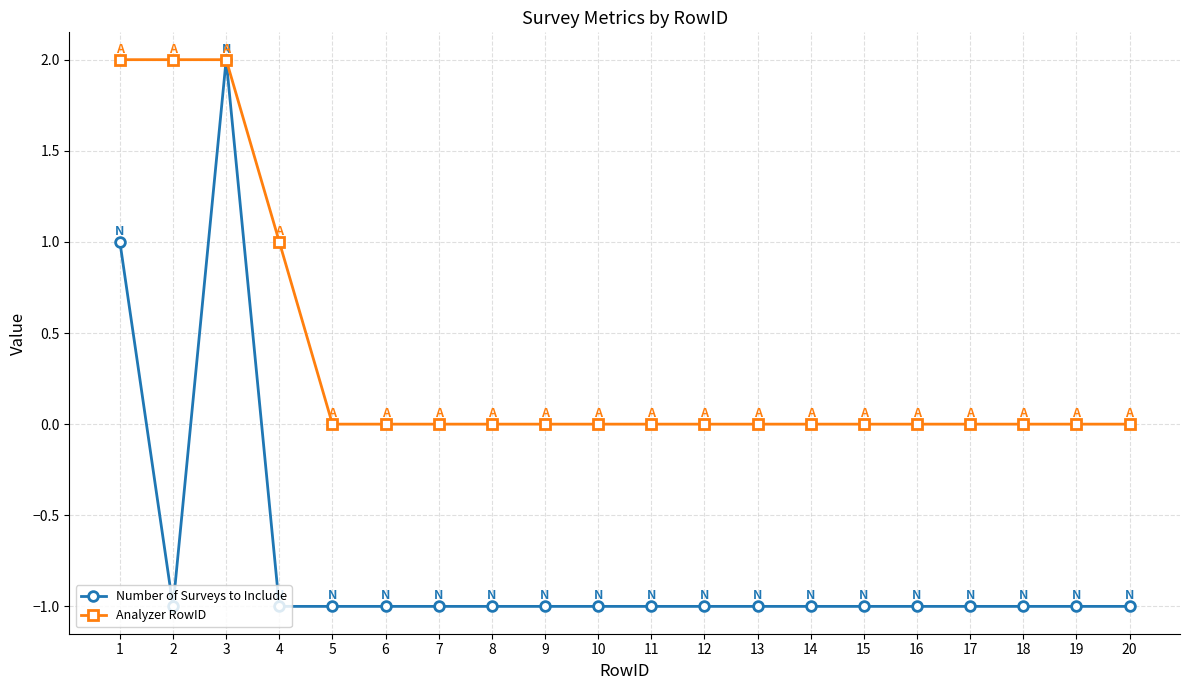

Reading left to right, list all the values displayed in this chart.

Number of Surveys to Include: 1	-1	2	-1	-1	-1	-1	-1	-1	-1	-1	-1	-1	-1	-1	-1	-1	-1	-1	-1
Analyzer RowID: 2	2	2	1	0	0	0	0	0	0	0	0	0	0	0	0	0	0	0	0